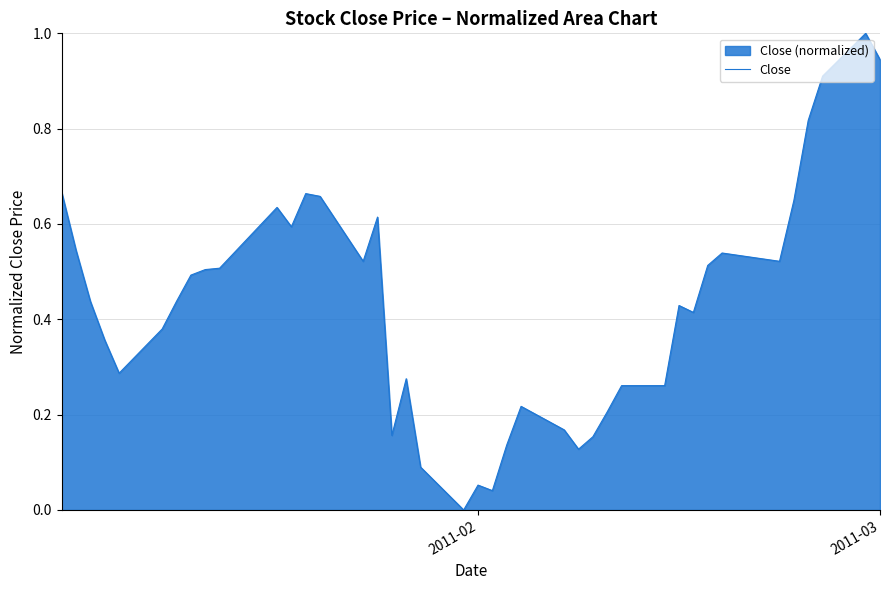

Reading left to right, what are all the values shown in this chart?

0.7	0.5	0.4	0.4	0.3	0.4	0.4	0.5	0.5	0.5	0.6	0.6	0.7	0.7	0.5	0.6	0.2	0.3	0.1	0.0	0.1	0.0	0.1	0.2	0.2	0.1	0.2	0.2	0.3	0.3	0.4	0.4	0.5	0.5	0.5	0.6	0.8	0.9	1.0	0.9